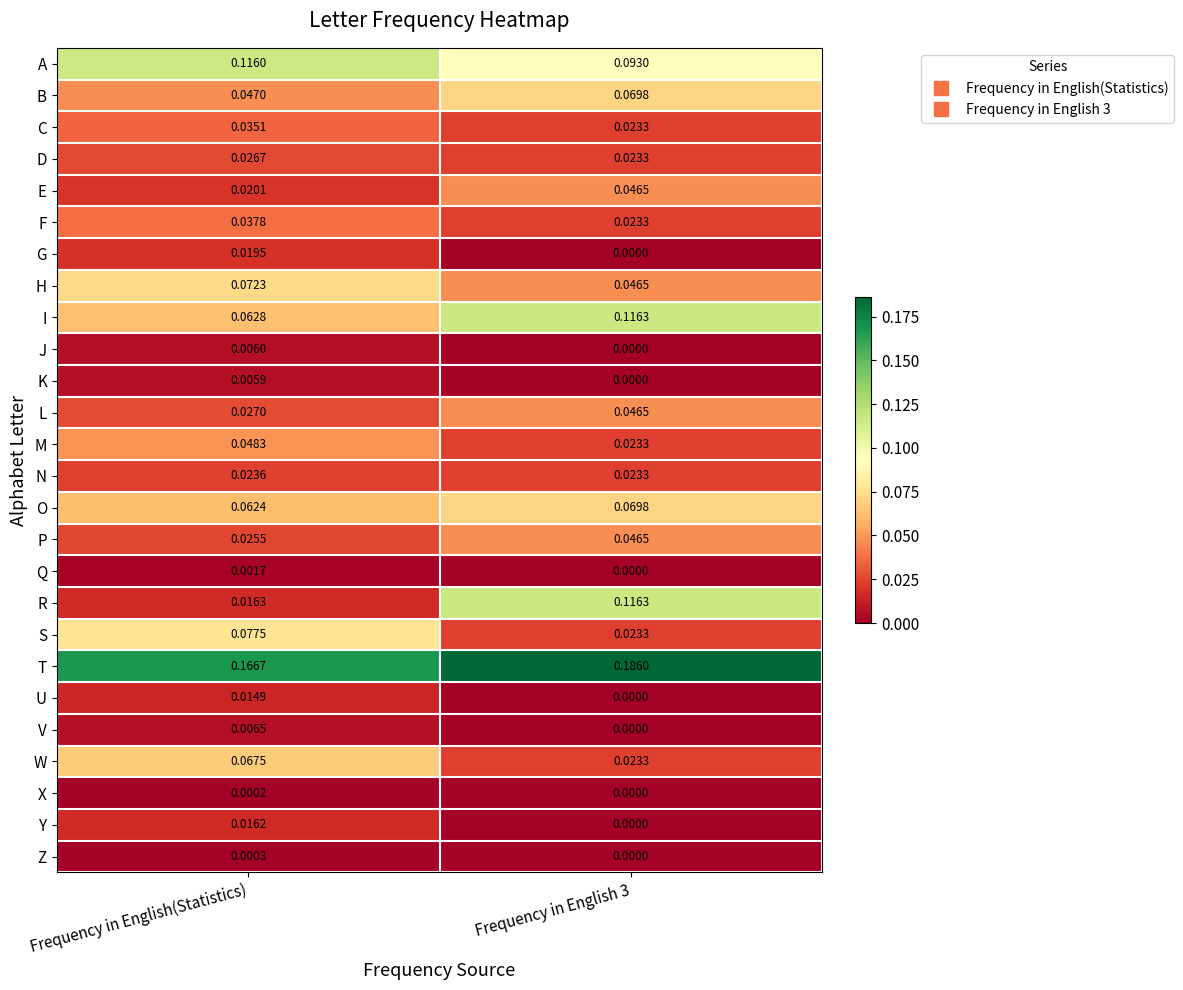

At which label does I reach its minimum?

Frequency in English(Statistics)